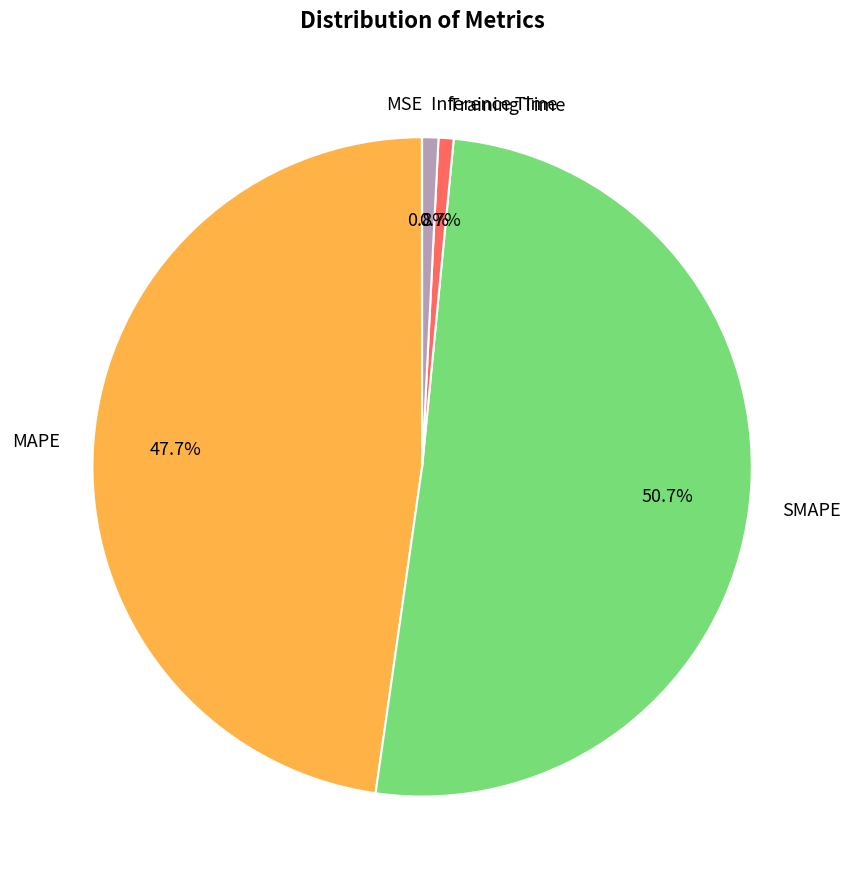

To the nearest percent, what is the combined percentage of Training Time and SMAPE?

51%